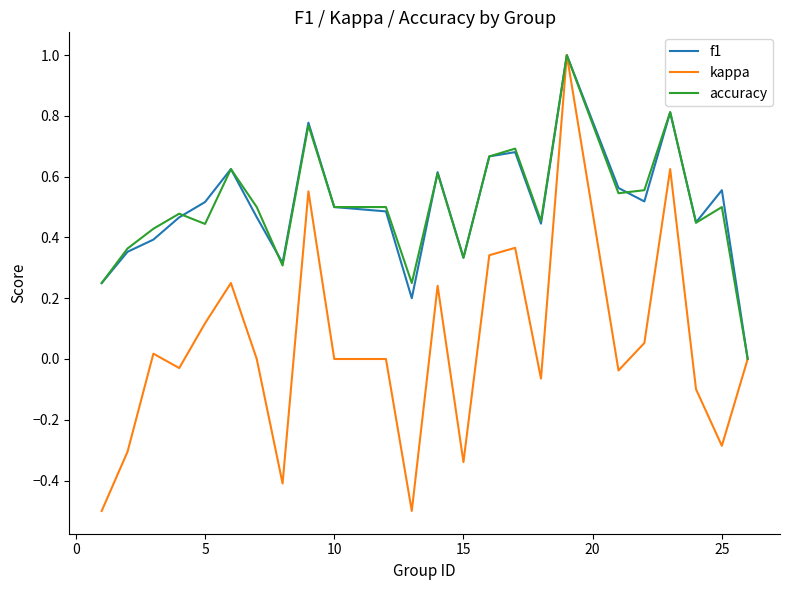

Which series has the widest spread of values?

kappa